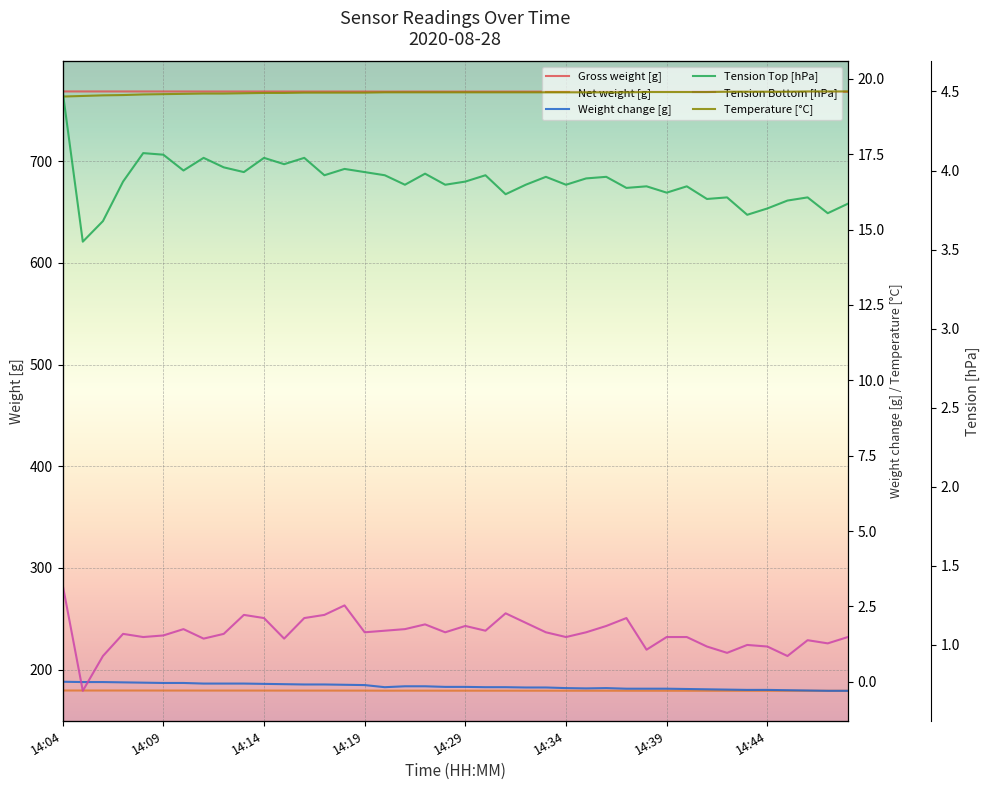

At which category does Gross weight [g] reach its first local peak?

27